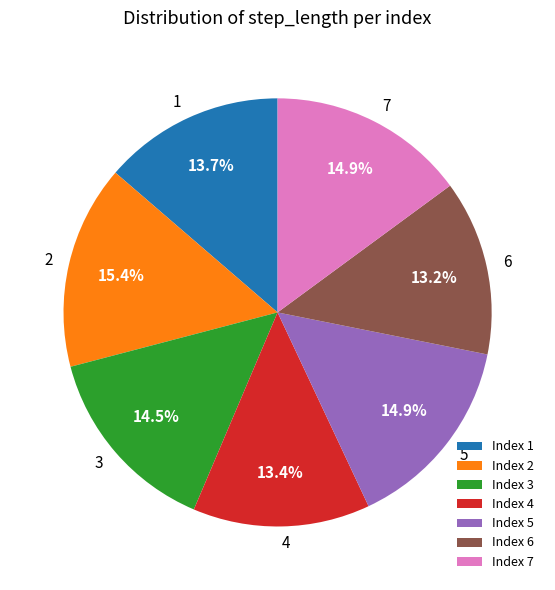

Is there any slice that represents more than half of the pie?

No